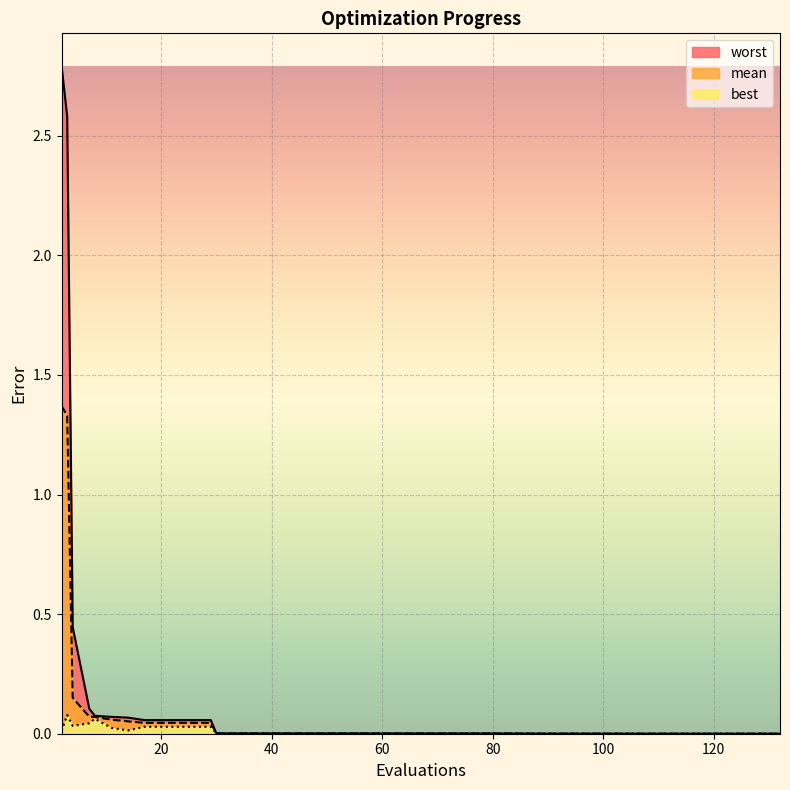

Between 3 and 105, which is larger?

3